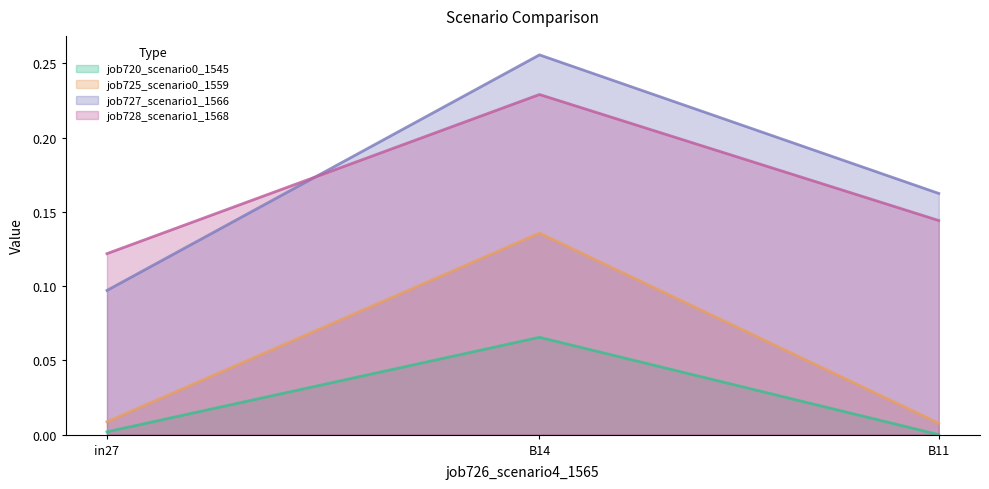

Rank the categories by job728_scenario1_1568 value from highest to lowest.

B14, B11, in27